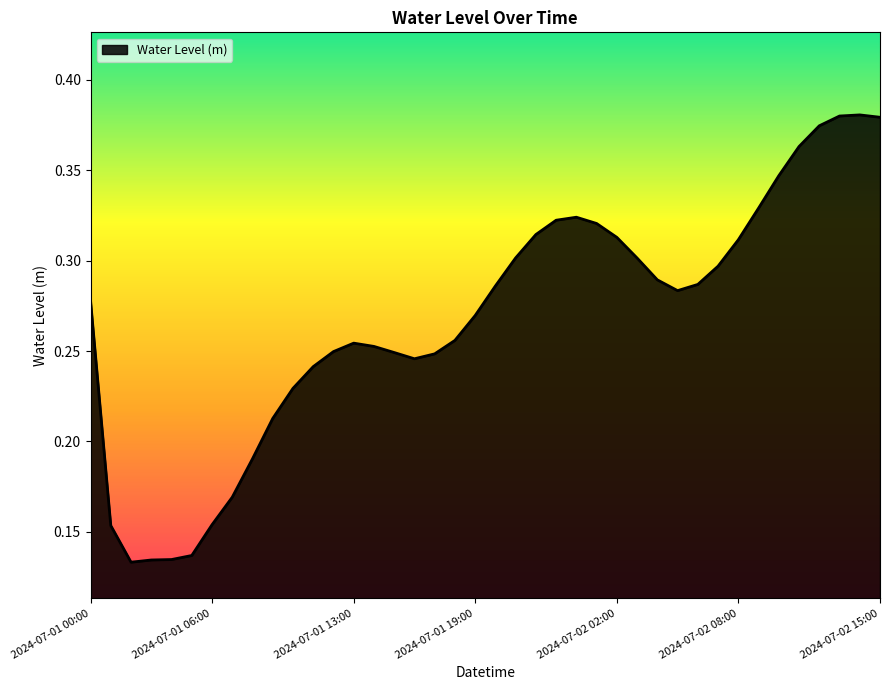

How many lines are shown in the chart?

1